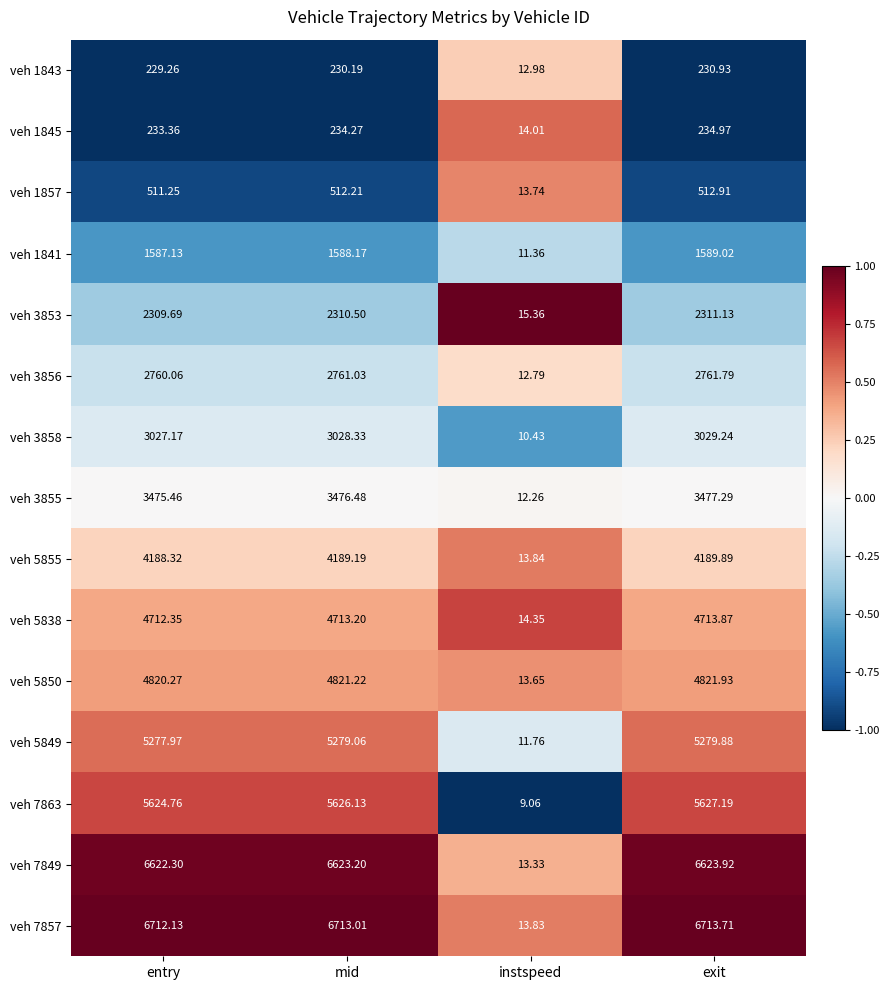

At which label does veh 3855 reach its peak?

exit